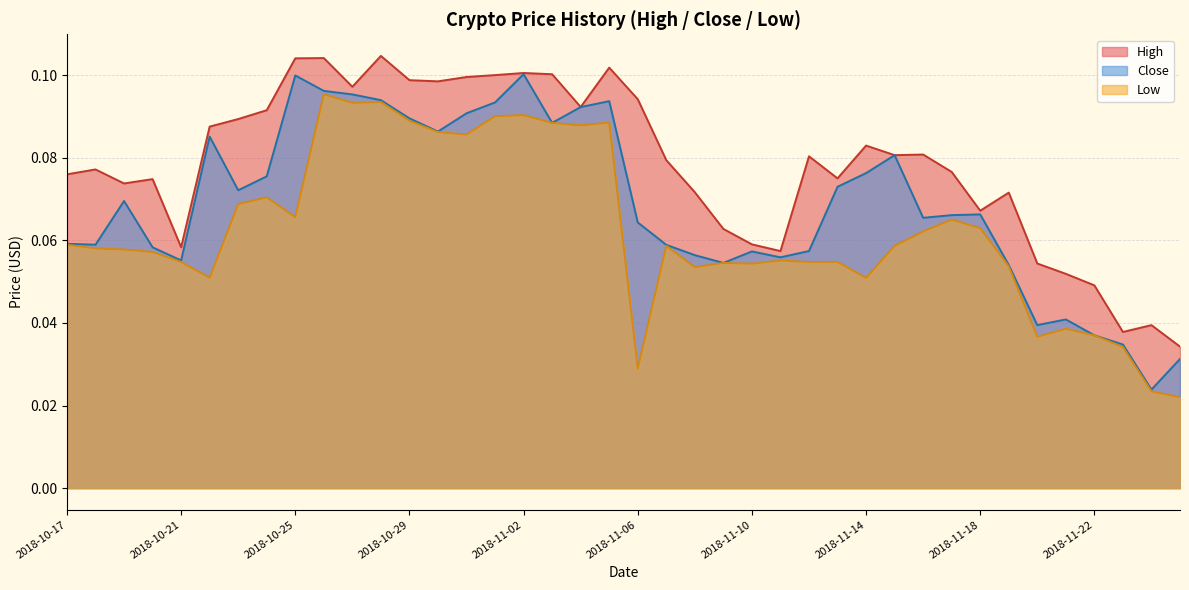

List the series in order of their peak value, lowest first.

Low, Close, High